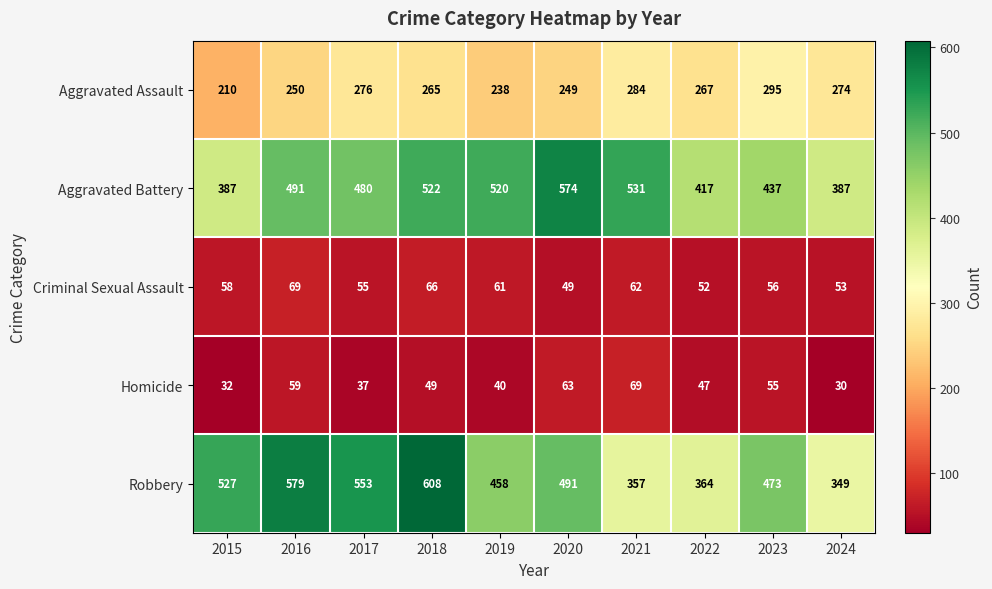

Which label corresponds to the largest value in the chart?

2018